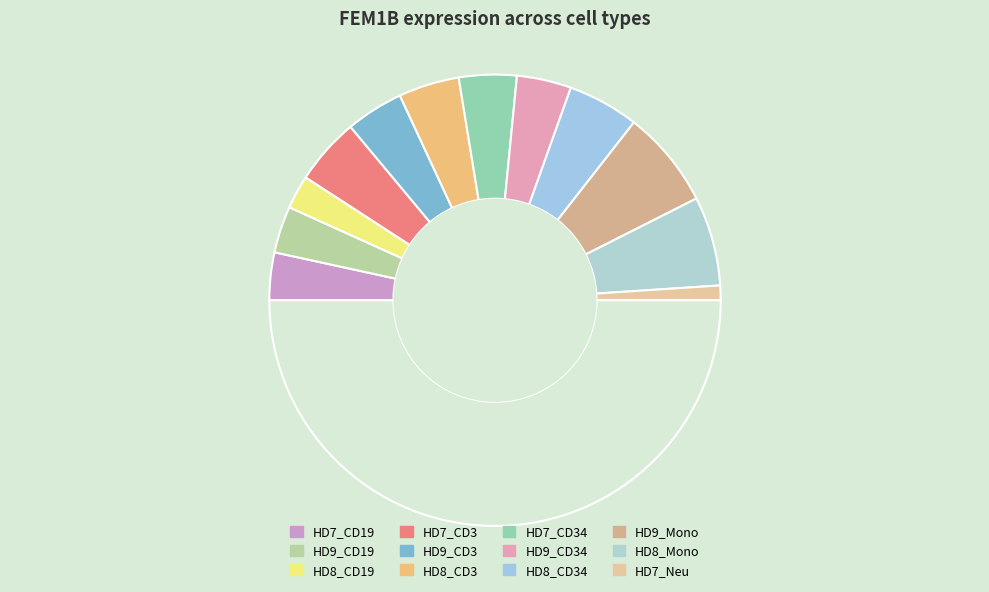

How many slices are in this pie chart?

13